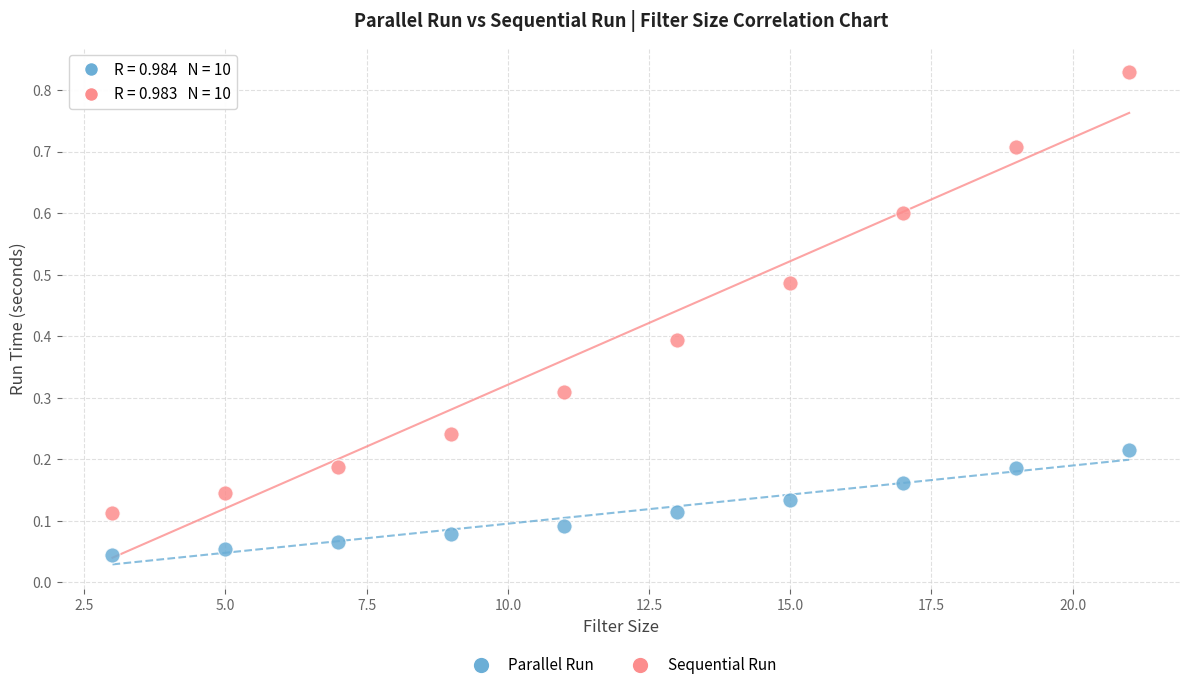

Across all data points, what is the range of X values (max minus min)?

18.0